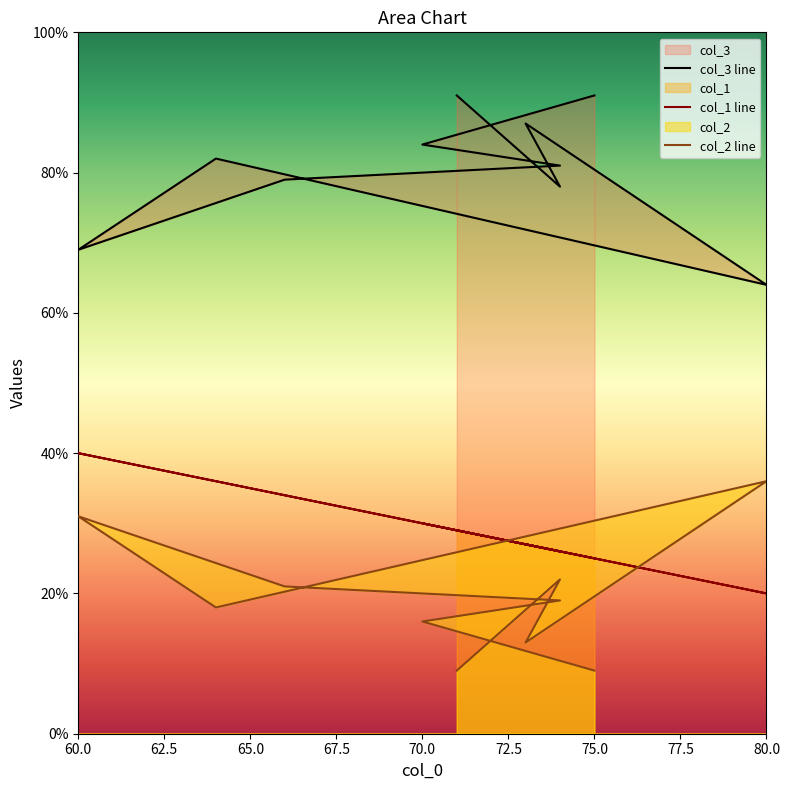

What is the smallest value displayed?

9